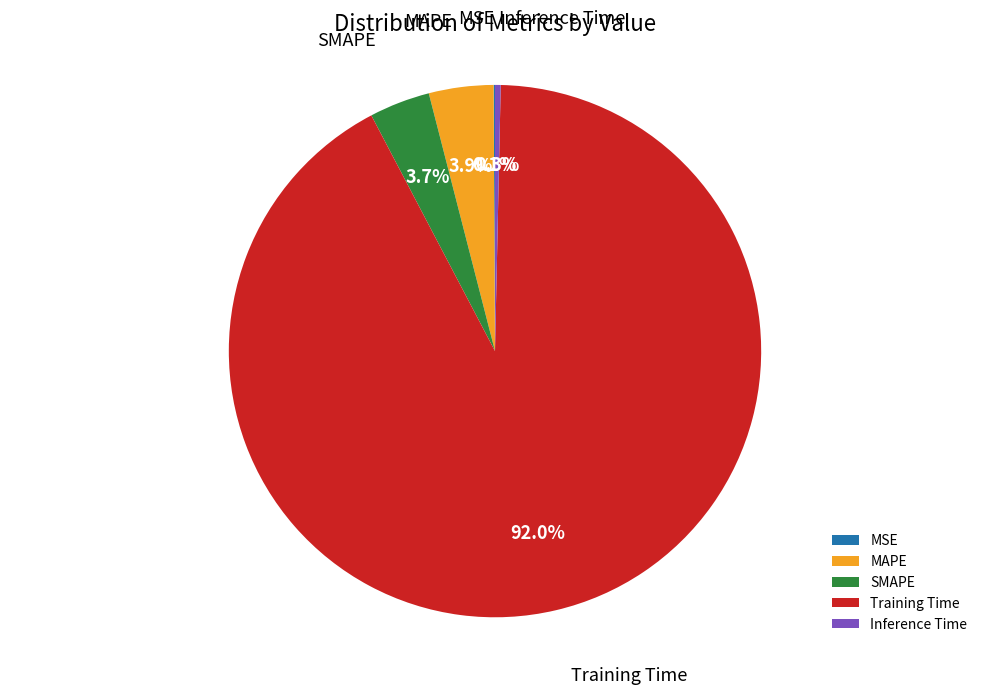

Which slice is the largest?

Training Time